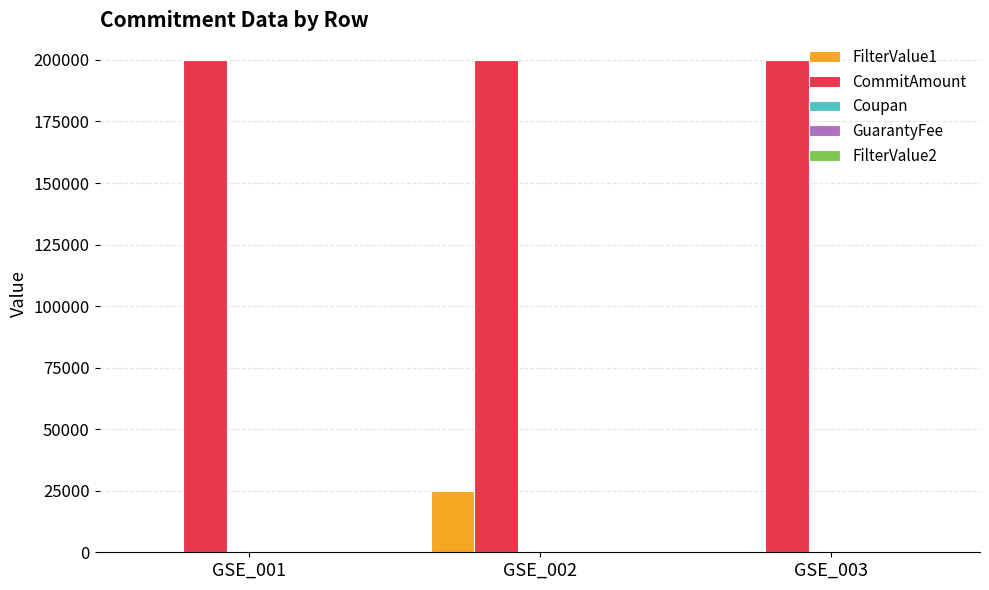

Where does the FilterValue1 series first go above 10?

GSE_002